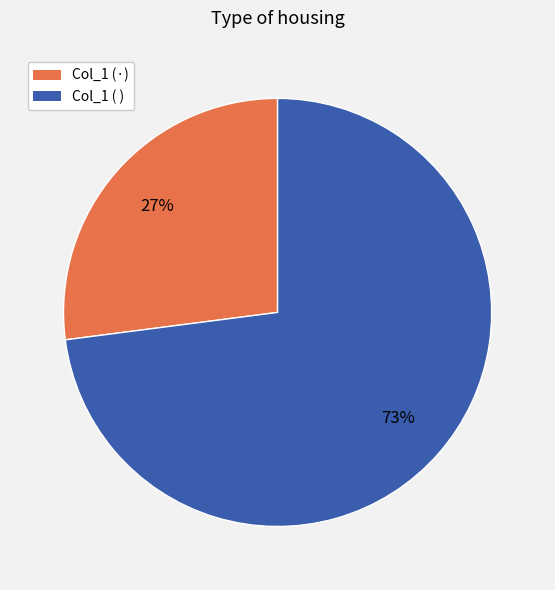

To the nearest percent, what is the difference between the largest and smallest slice percentages?

46%